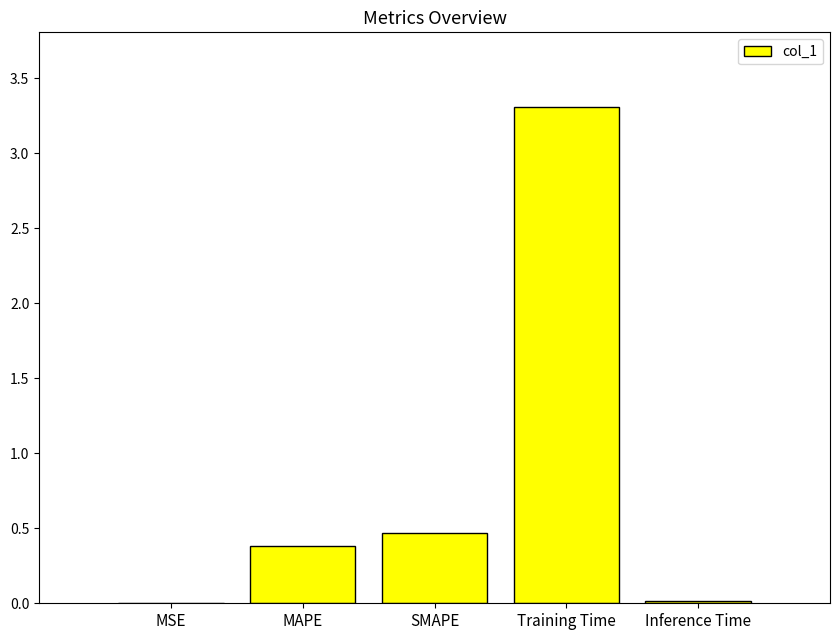

Which category has the highest value across all series?

Training Time